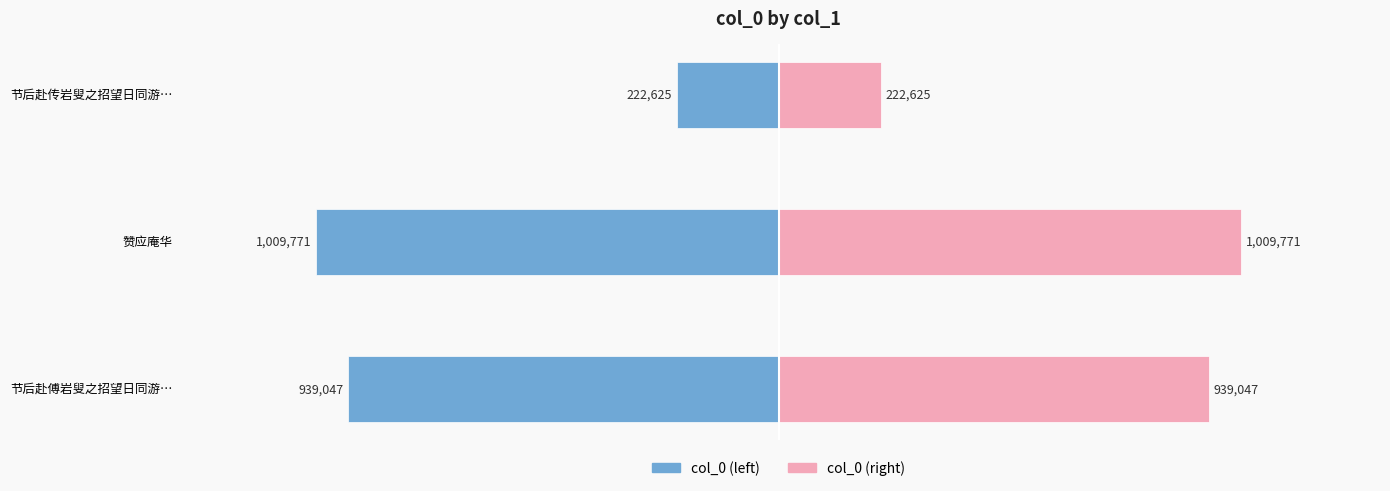

What is the value of the col_0 (left) bar at the 2nd from the left?

-1009771